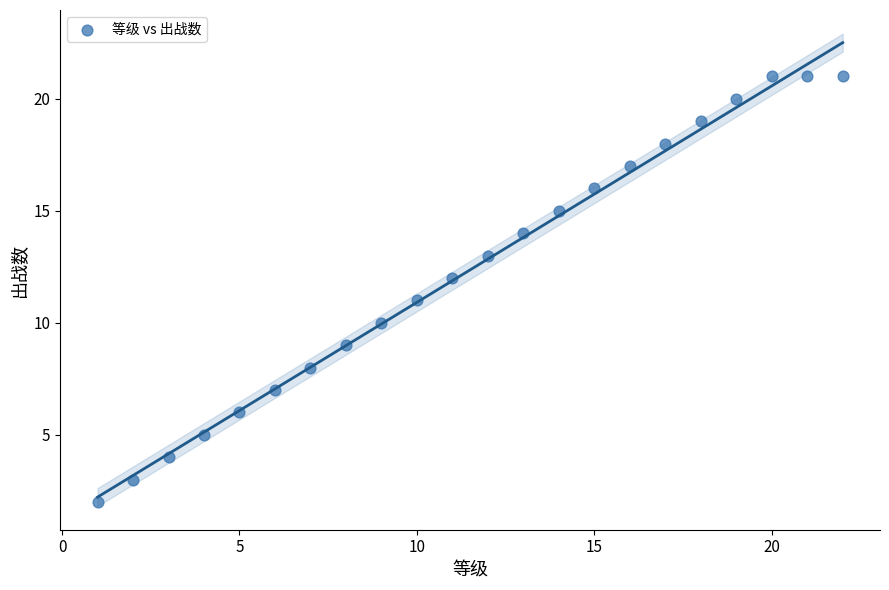

What is the range of X values (max minus min)?

21